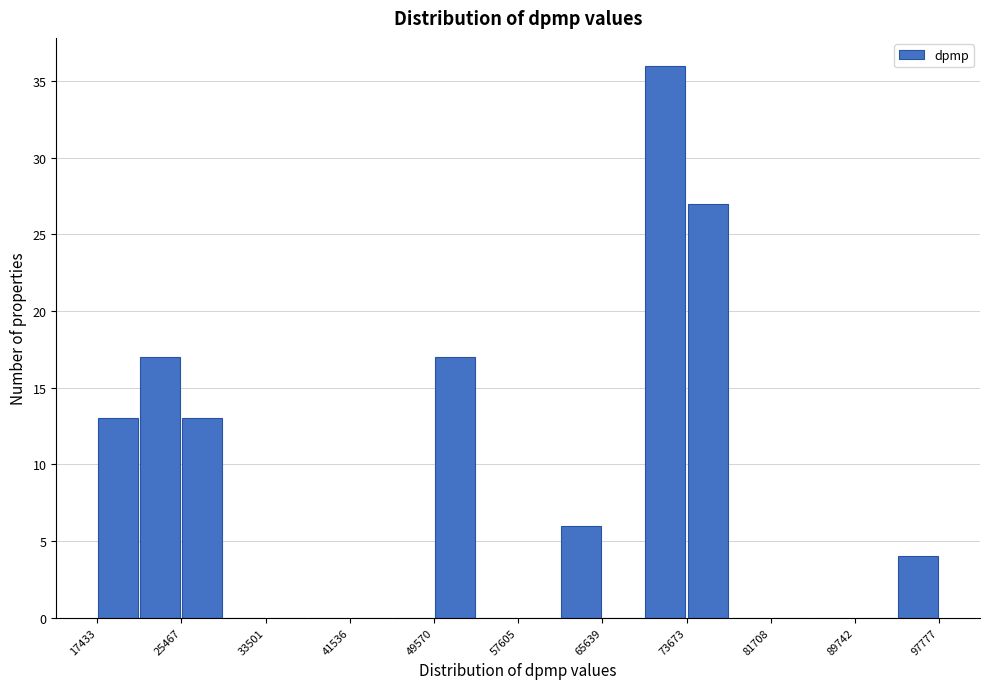

Reading left to right, list every bar in this chart as the range it spans on the x-axis followed by its height. Neither the bar edges nor the heights are printed on the chart, so give them approximately, as read against the axes.

17000 to 21000: 13
21000 to 25000: 17
25000 to 29000: 13
29000 to 34000: 0
34000 to 38000: 0
38000 to 42000: 0
42000 to 46000: 0
46000 to 50000: 0
50000 to 54000: 17
54000 to 58000: 0
58000 to 62000: 0
62000 to 66000: 6
66000 to 70000: 0
70000 to 74000: 36
74000 to 78000: 27
78000 to 82000: 0
82000 to 86000: 0
86000 to 90000: 0
90000 to 94000: 0
94000 to 98000: 4